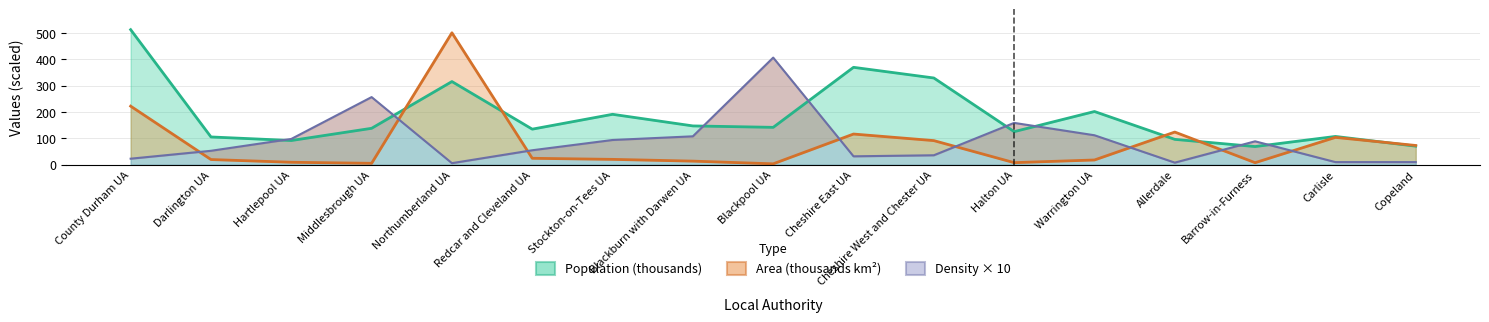

What position from the left is Middlesbrough UA?

4